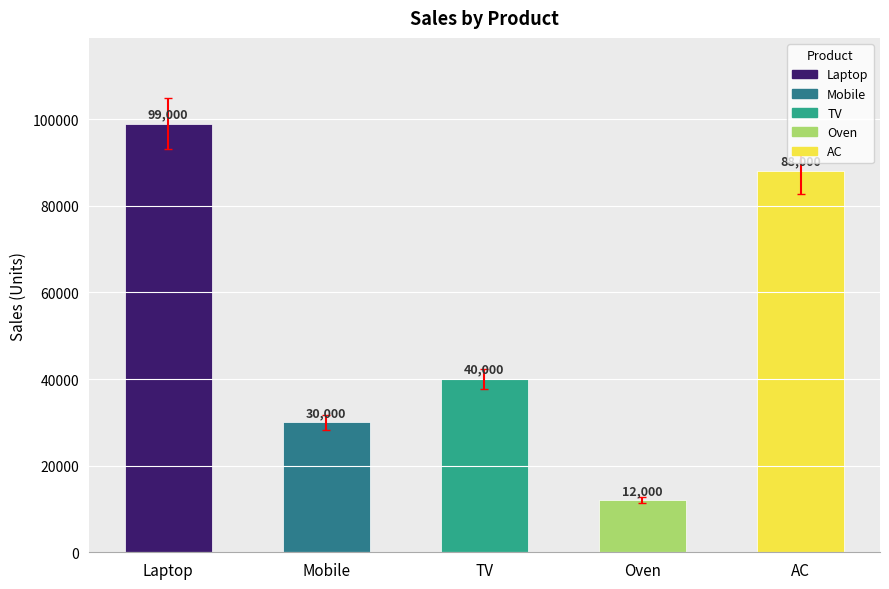

What is the approximate value at Oven, to the nearest 10?

12000